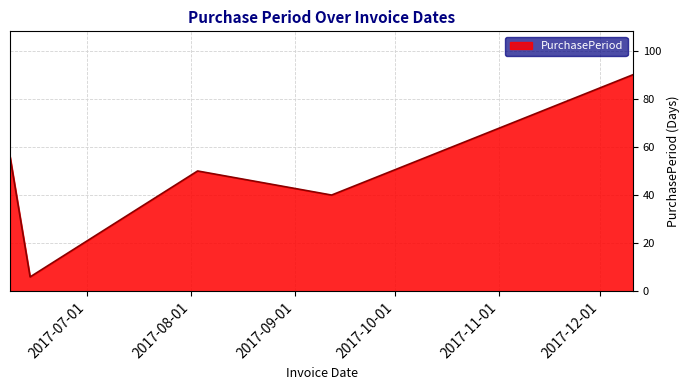

What is the sum of all values?

242